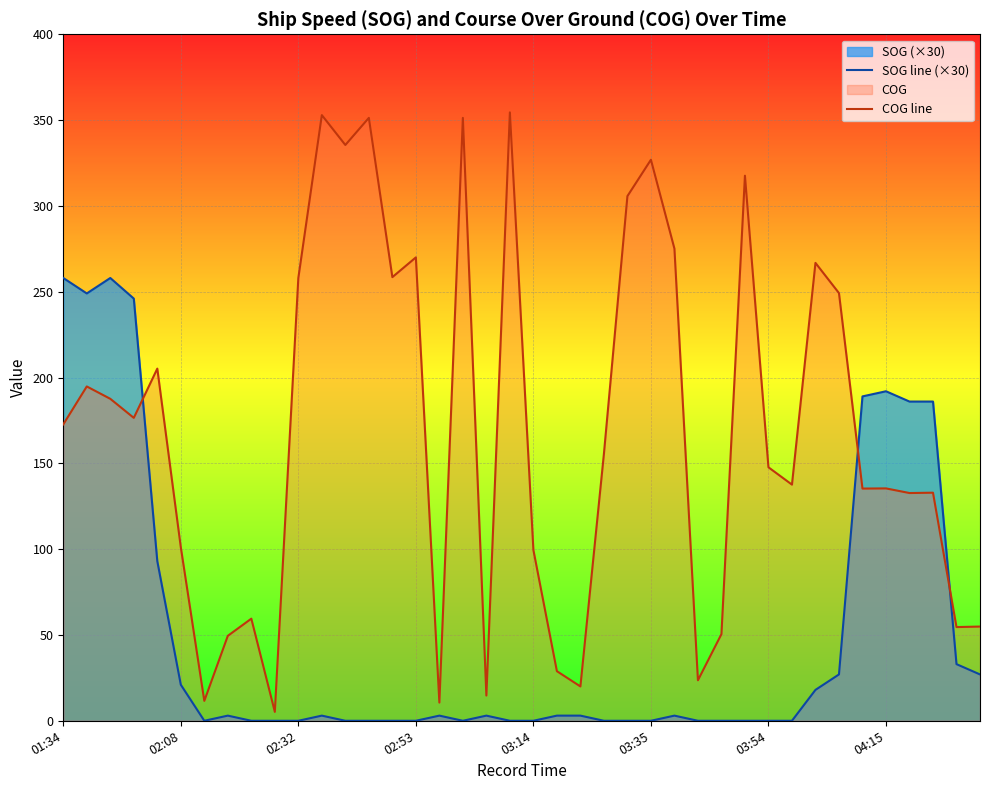

True or false: SOG line (×30) and COG line intersect in this chart.

True